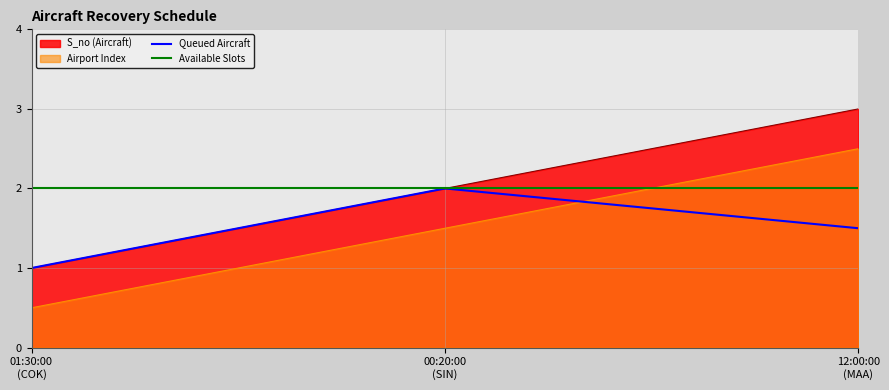

What is the sum of all values?

6